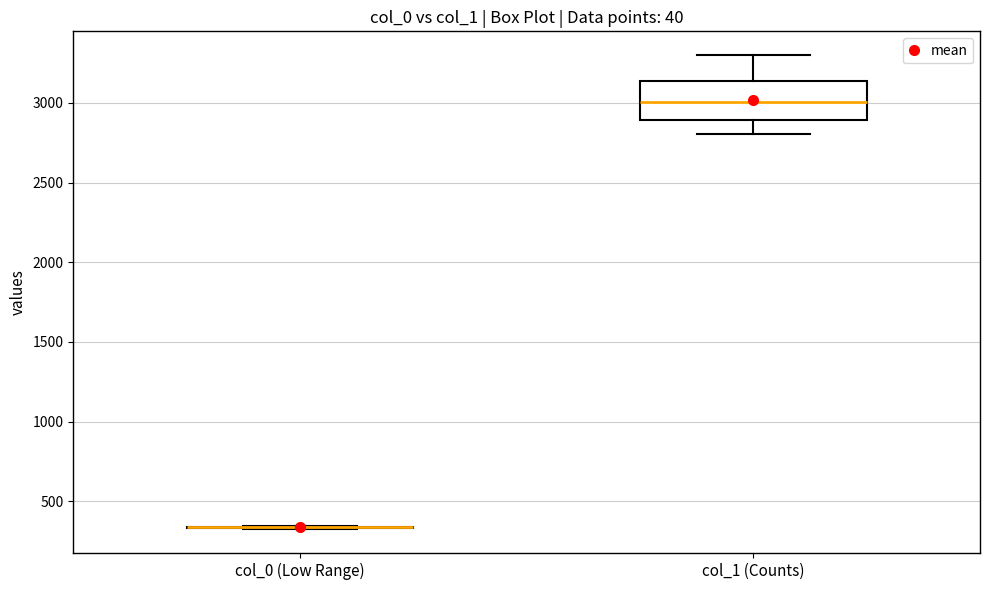

Reading left to right, transcribe this box plot: for each box, give where its median line is, the range the box spans, and where its two whiskers end, as read against the y-axis. The values are not printed on the chart, so give them approximately, as read against the axis.

col_0 (Low Range): box collapsed to a line at 350, whiskers 300 to 350
col_1 (Counts): median 3000, box 2900 to 3150, whiskers 2800 to 3300